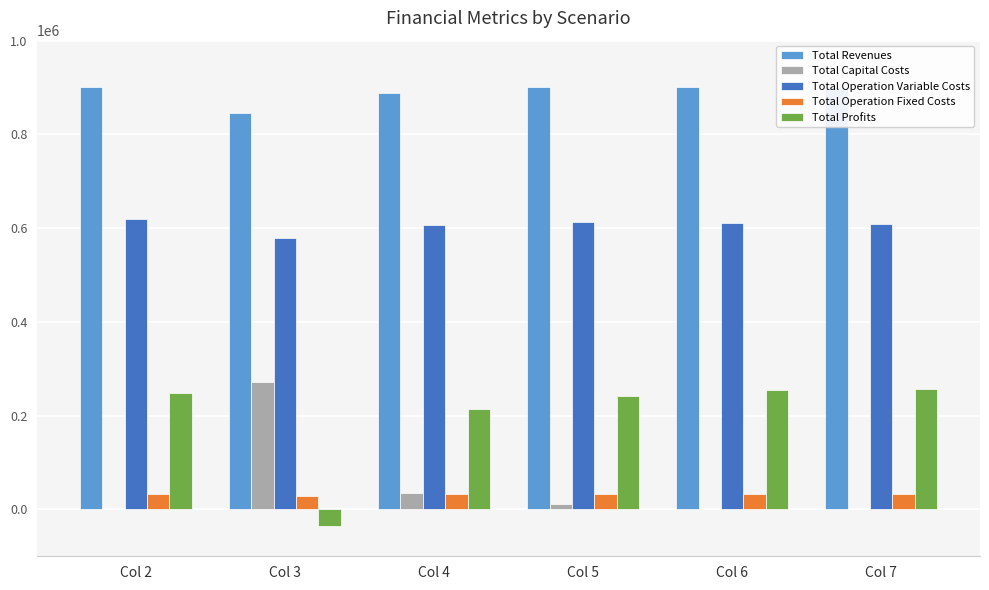

Is it true that Total Operation Fixed Costs equals 33627.6 at Col 7?

True